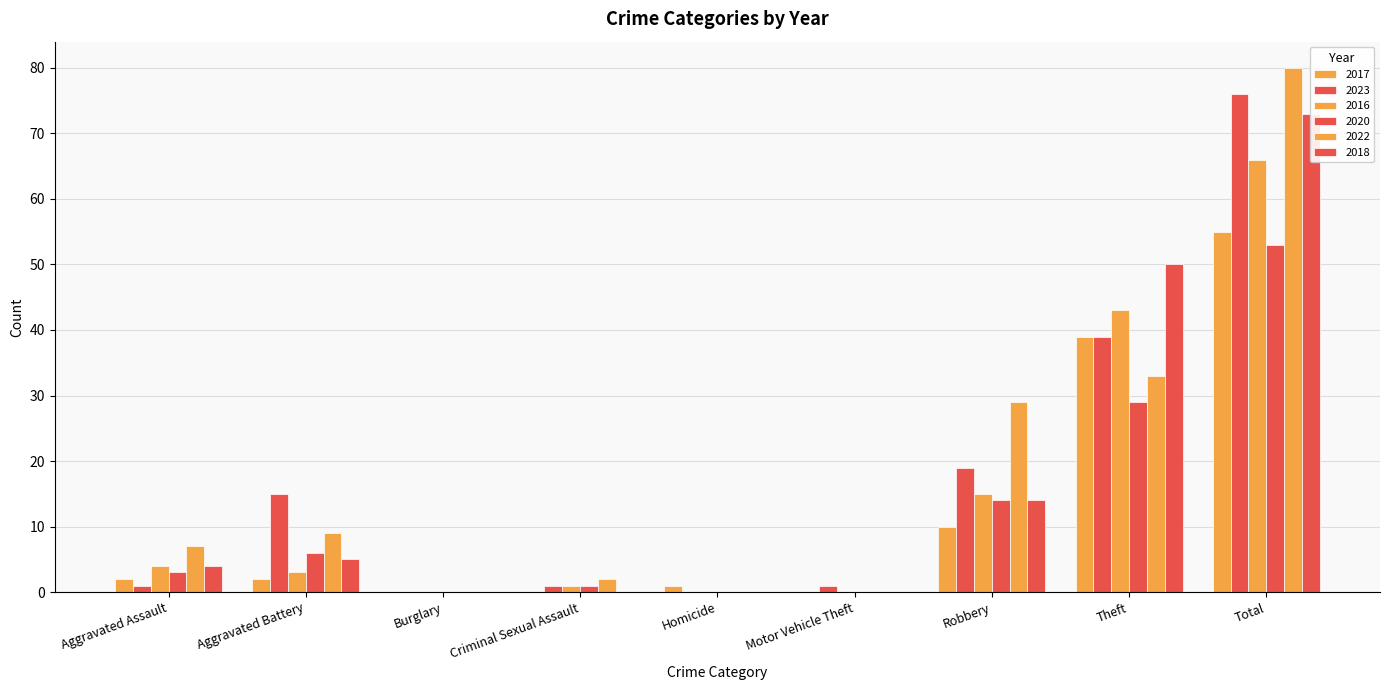

Between Criminal Sexual Assault and Aggravated Battery, which is larger?

Aggravated Battery